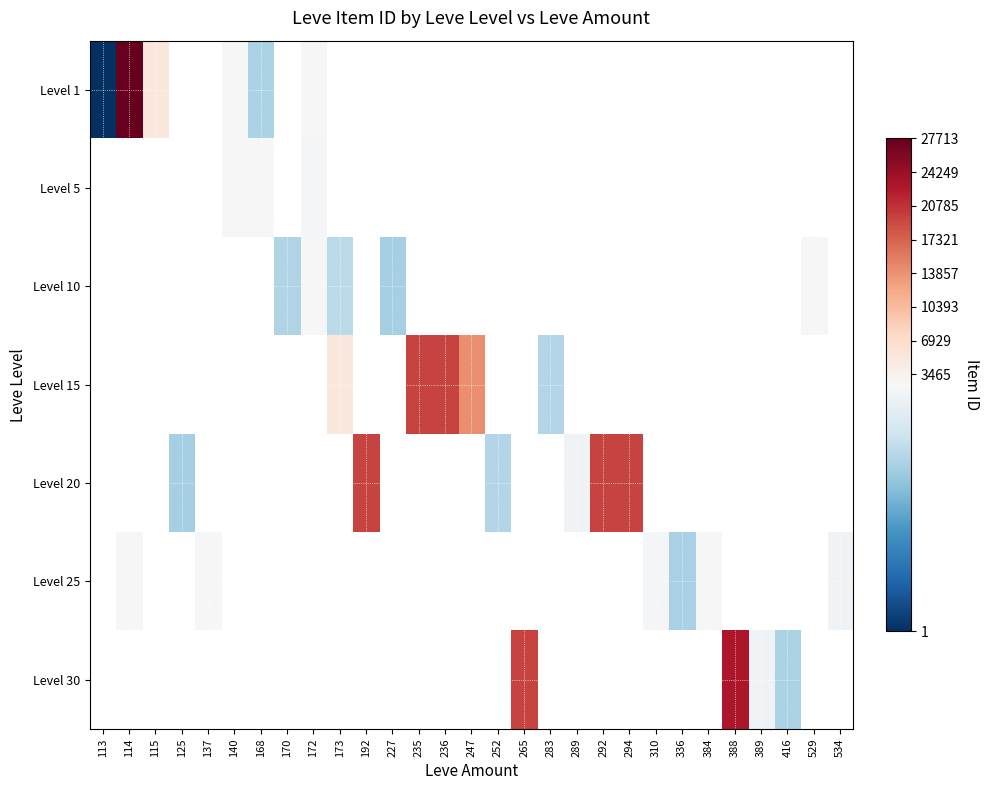

Which label corresponds to the largest value in the chart?

114